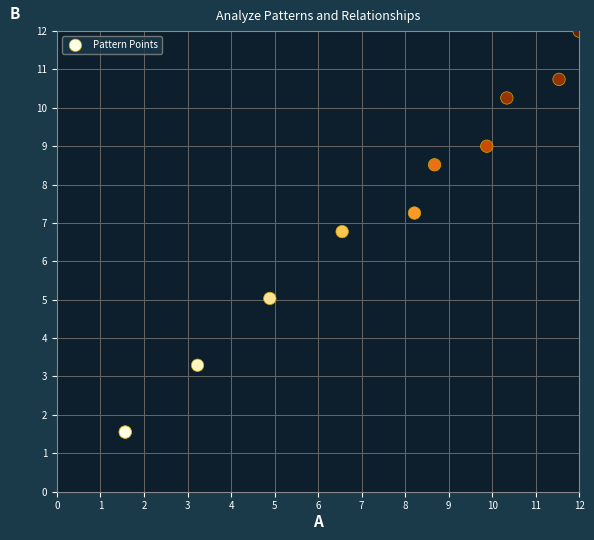

What Y value in the scatter plot is closest to 6?

6.8